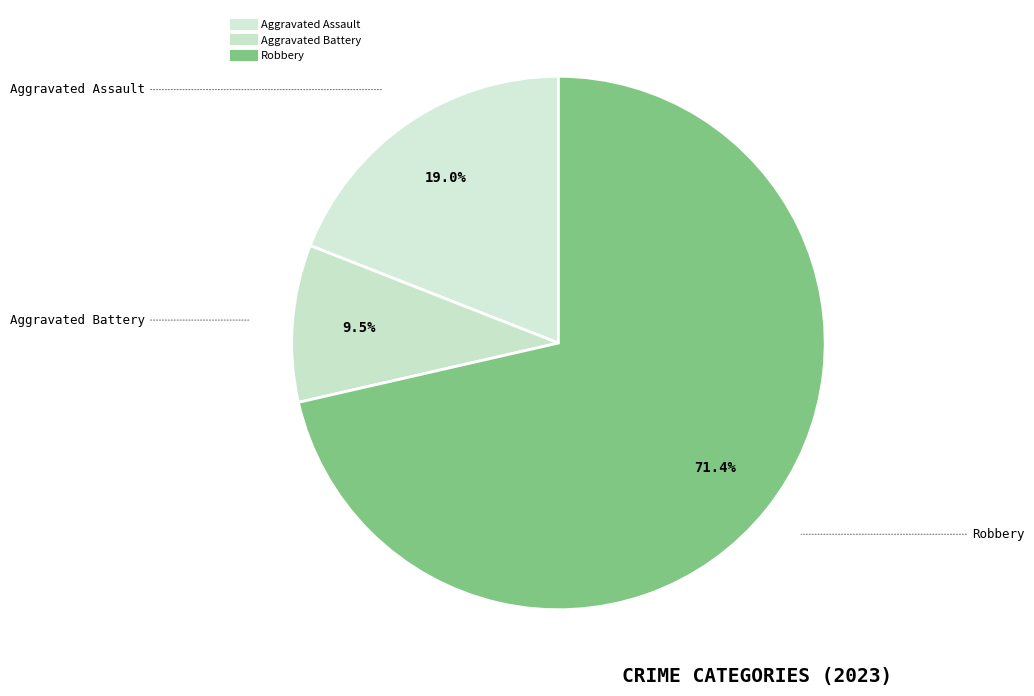

Which category has the biggest portion of the pie?

Robbery